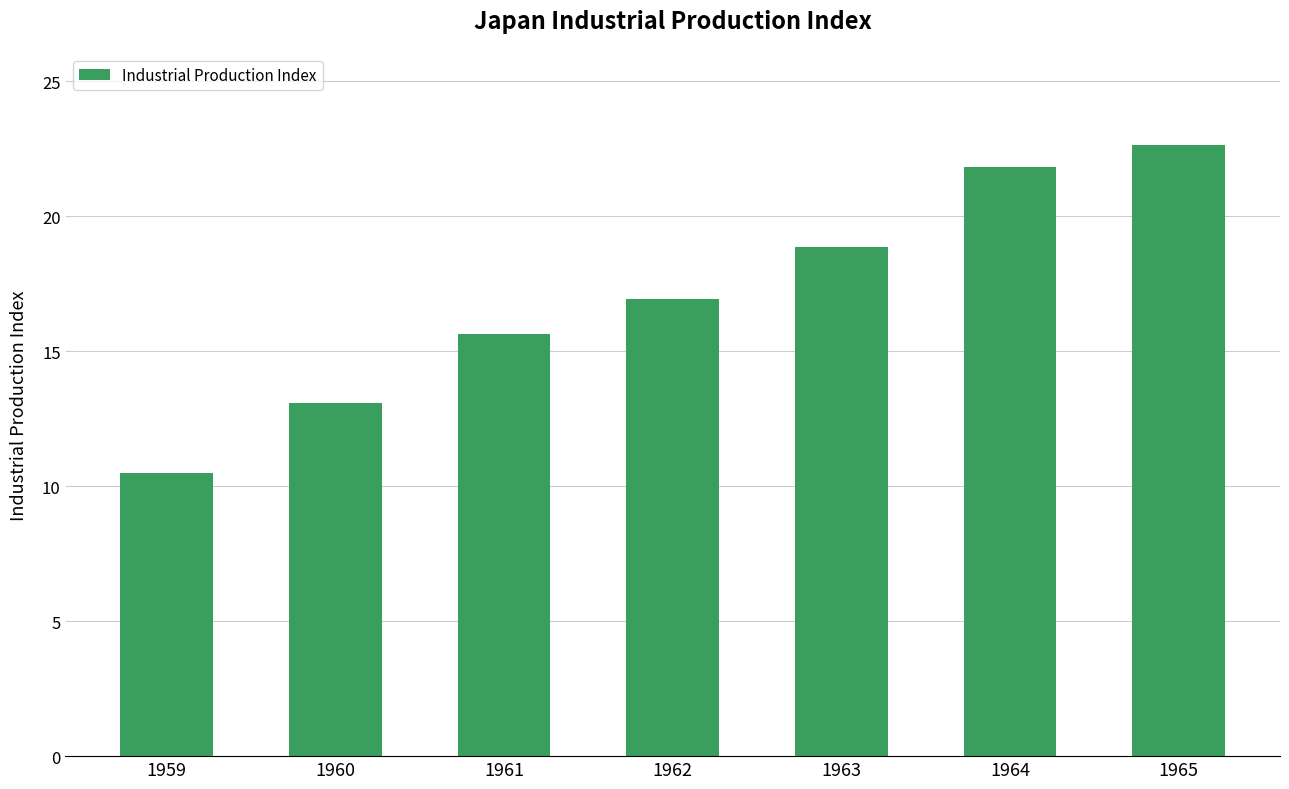

Does the chart contain stacked bars?

No